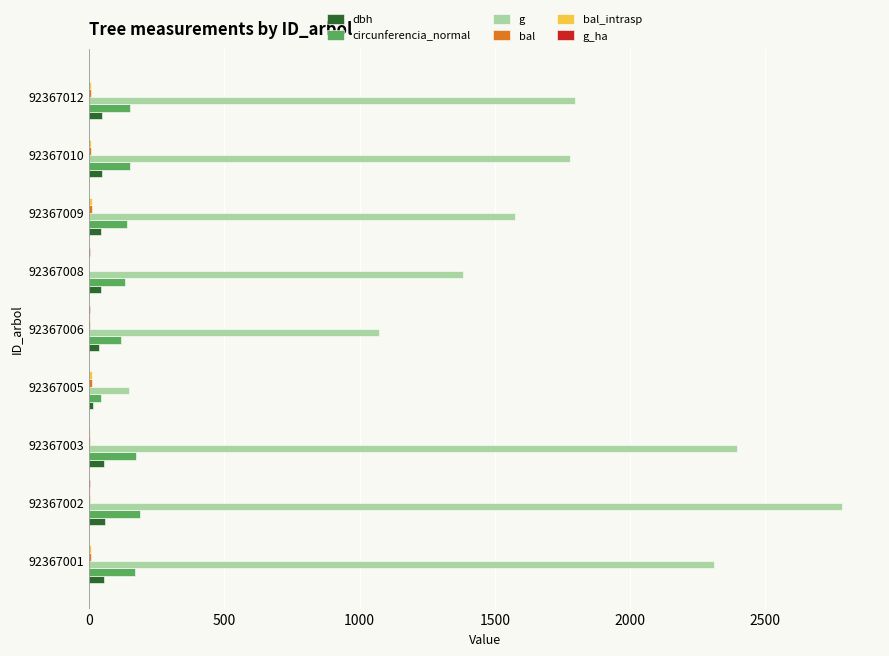

At which category is the sum across all series the highest?

92367002